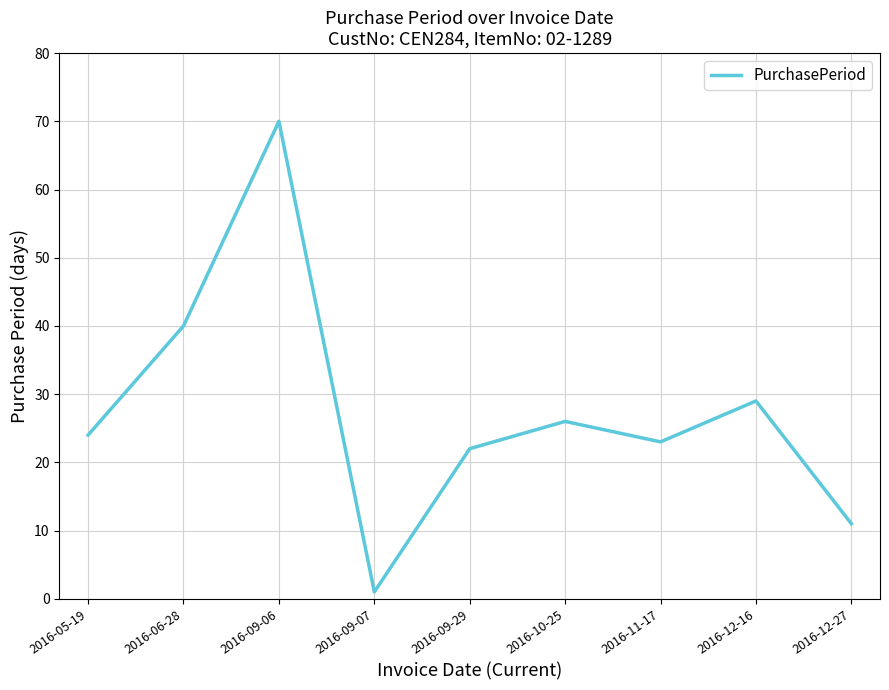

What value does the data have at 2016-06-28, to the nearest 5?

40